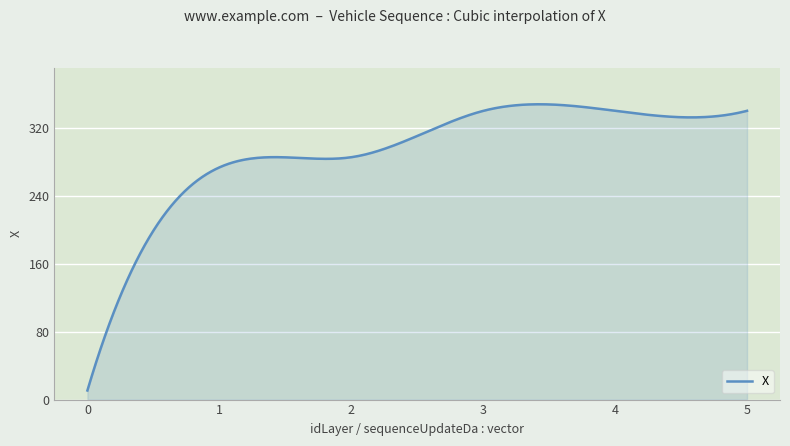

What is the maximum value shown in the chart?

347.6